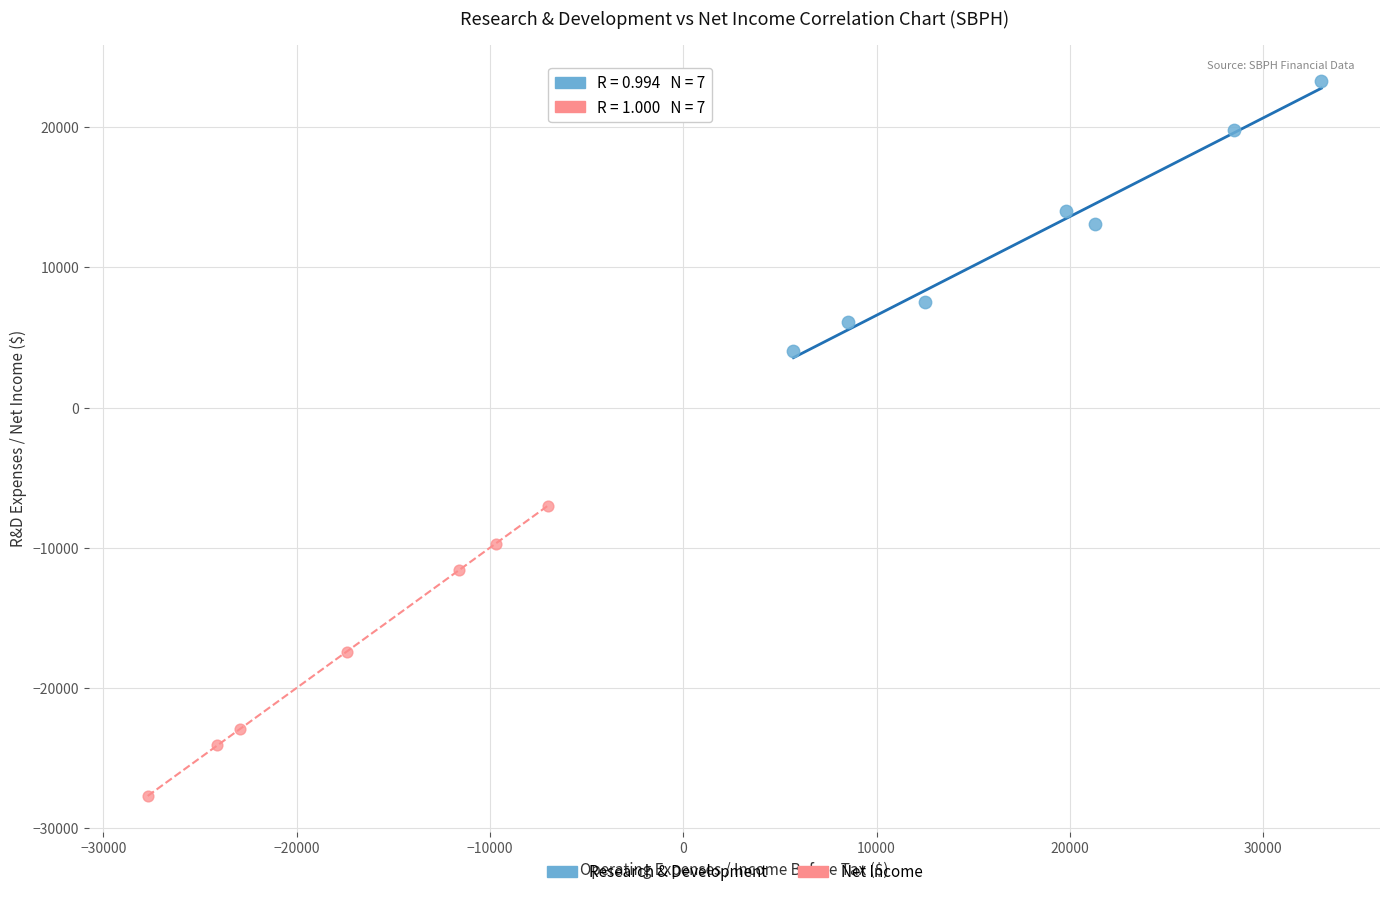

Which series has the widest spread of Y values?

Net Income